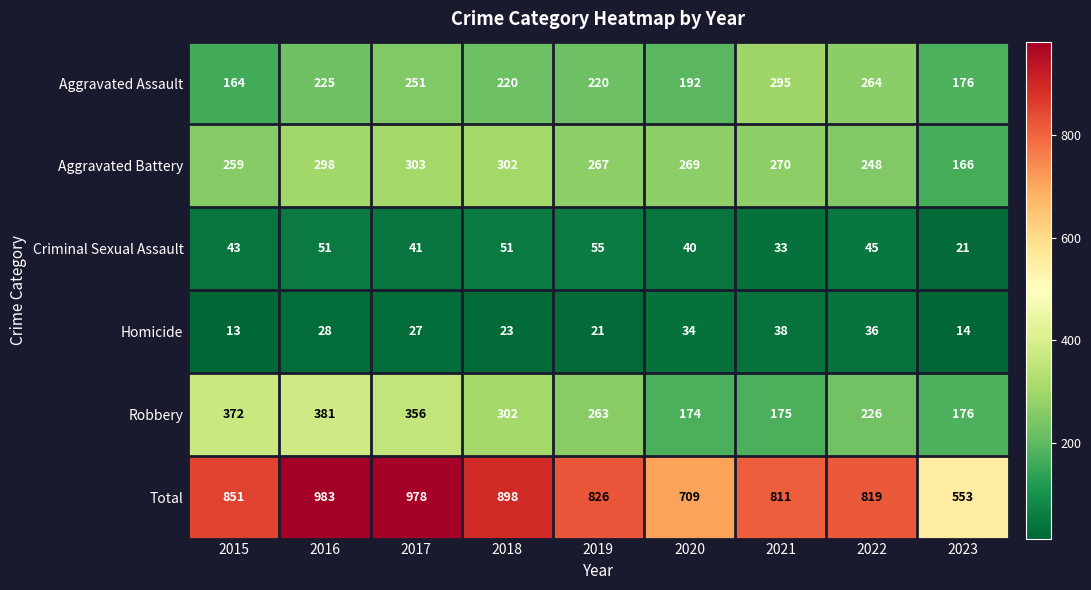

What is the greatest value displayed?

983